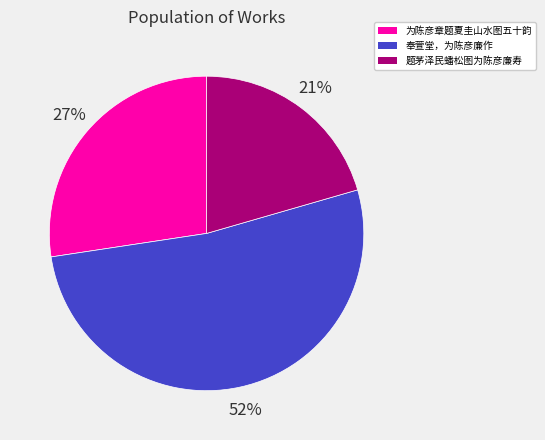

The 题茅泽民蟠松图为陈彦廉寿 slice represents 21% of the pie. True or false?

True